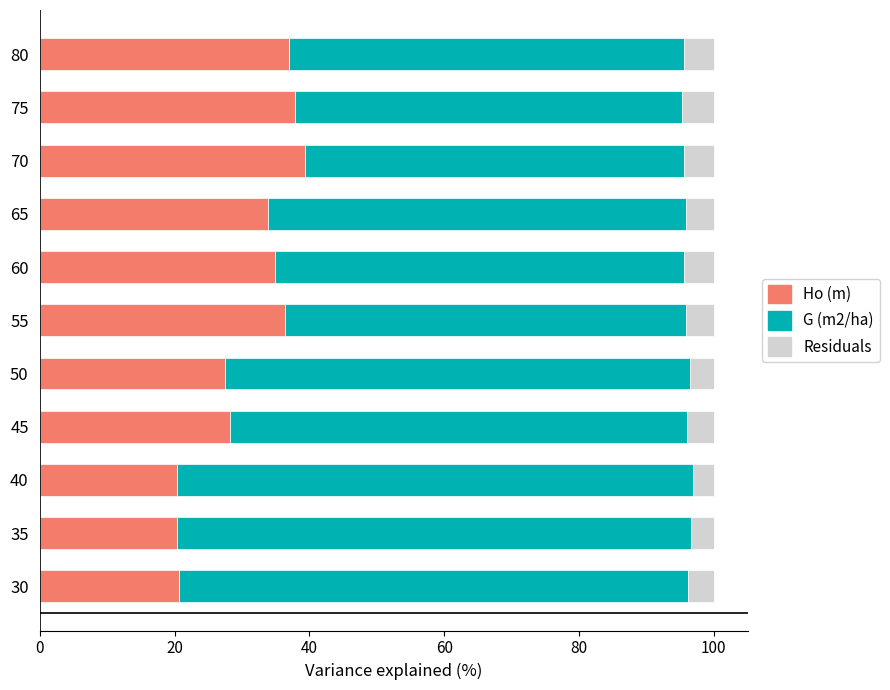

What is the total value across all series at 70?

100.0